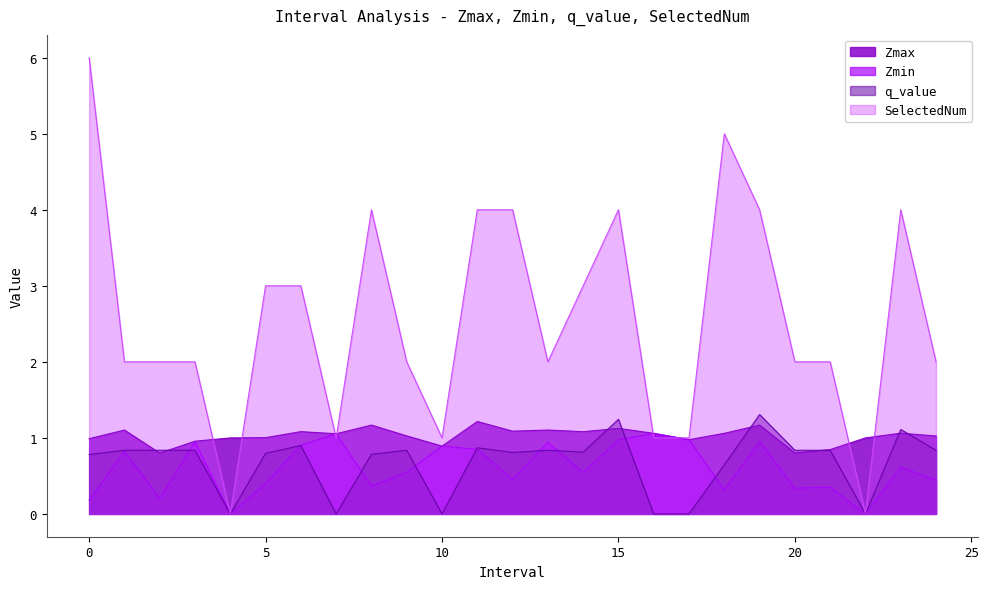

What is the maximum value for SelectedNum?

6.0